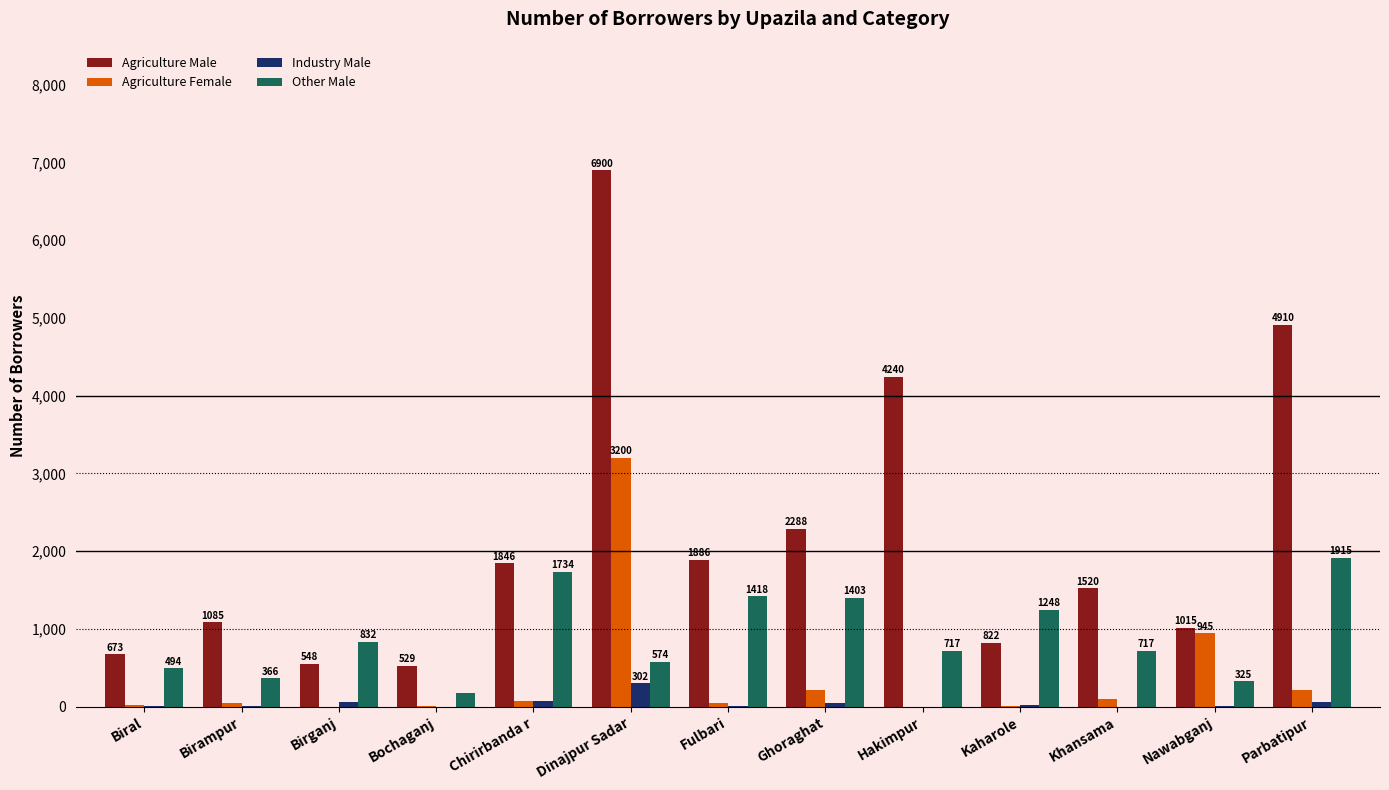

Which series has the largest total across all categories?

Agriculture Male